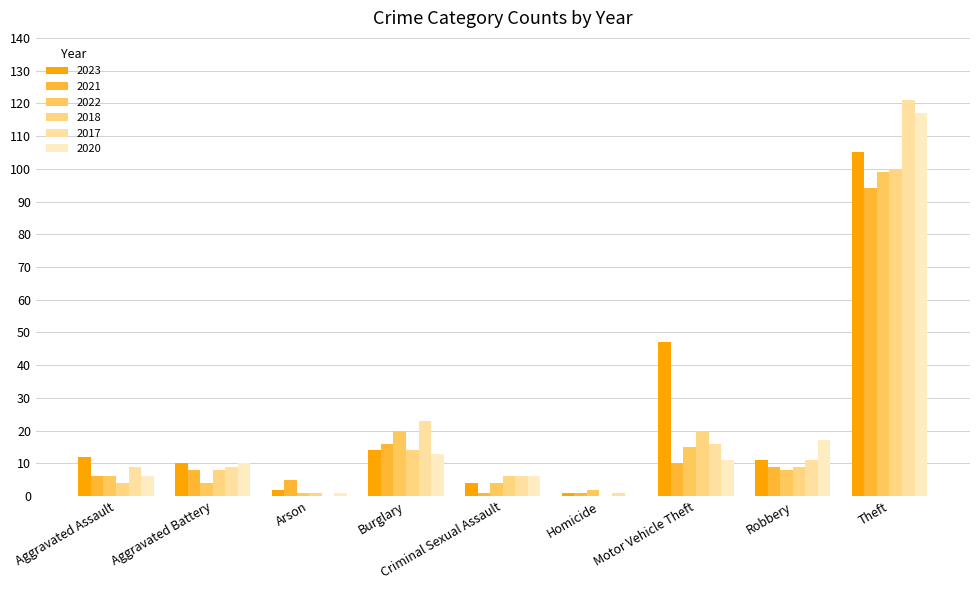

How many groups of bars are there?

9